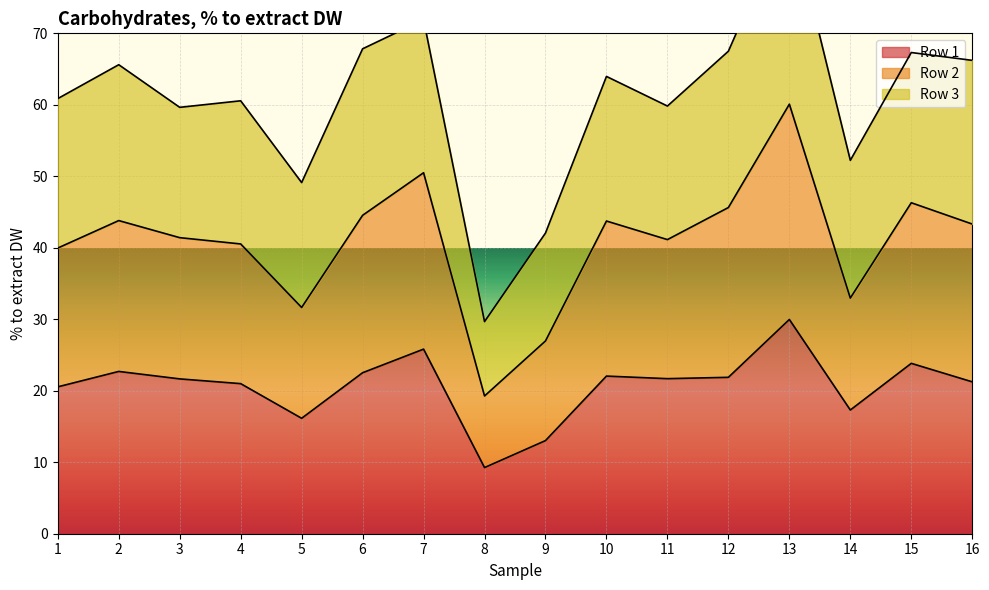

True or false: Row 1 and Row 2 intersect in this chart.

False